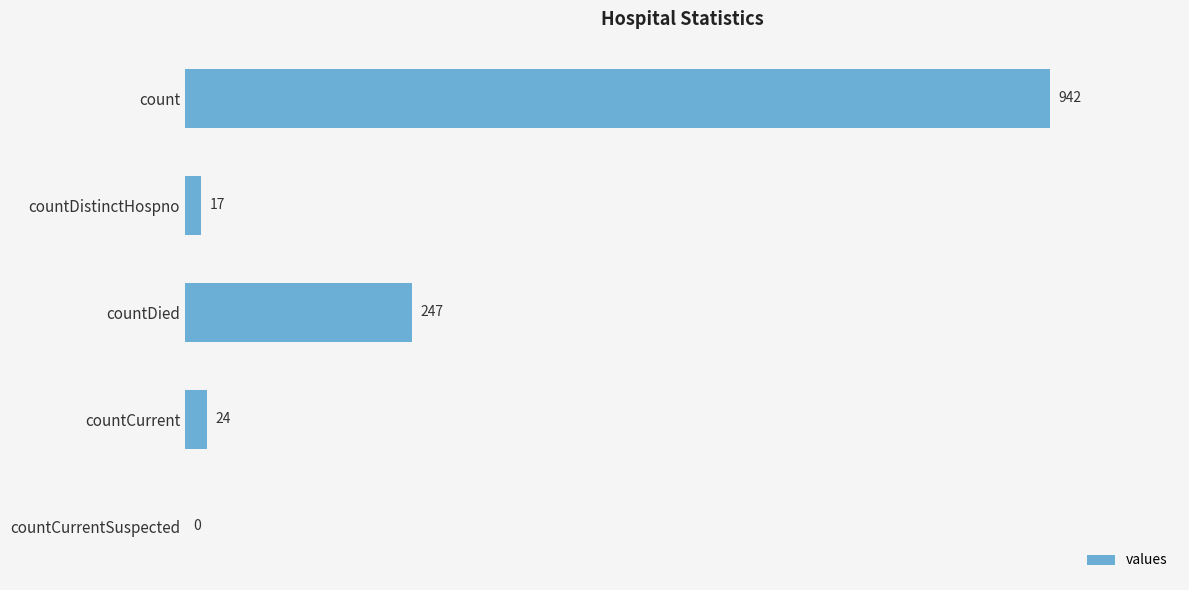

How many categories are shown in the chart?

5